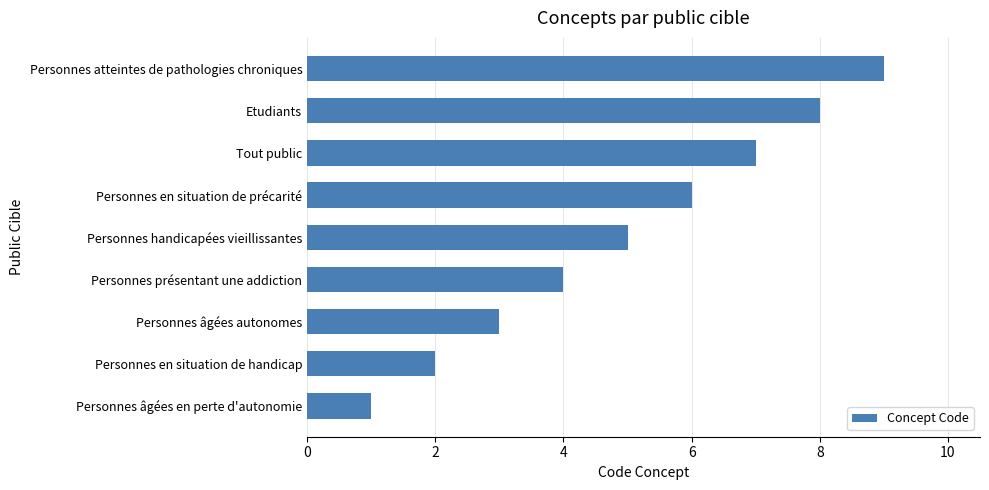

Rank the categories by value from highest to lowest.

Personnes atteintes de pathologies chroniques, Etudiants, Tout public, Personnes en situation de précarité, Personnes handicapées vieillissantes, Personnes présentant une addiction, Personnes âgées autonomes, Personnes en situation de handicap, Personnes âgées en perte d'autonomie